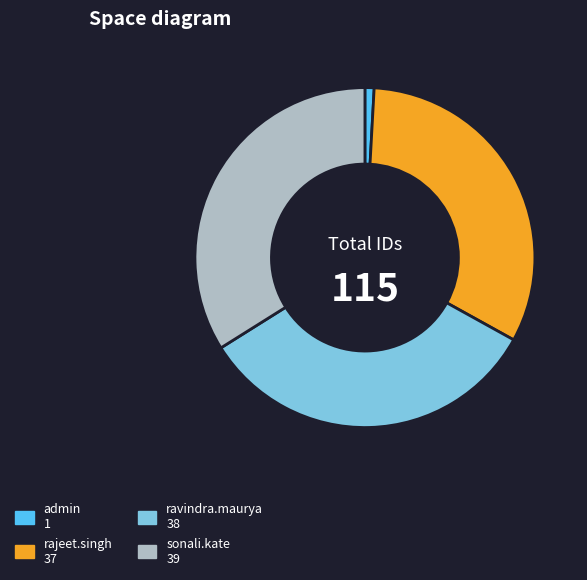

Is there a majority slice in this chart?

No